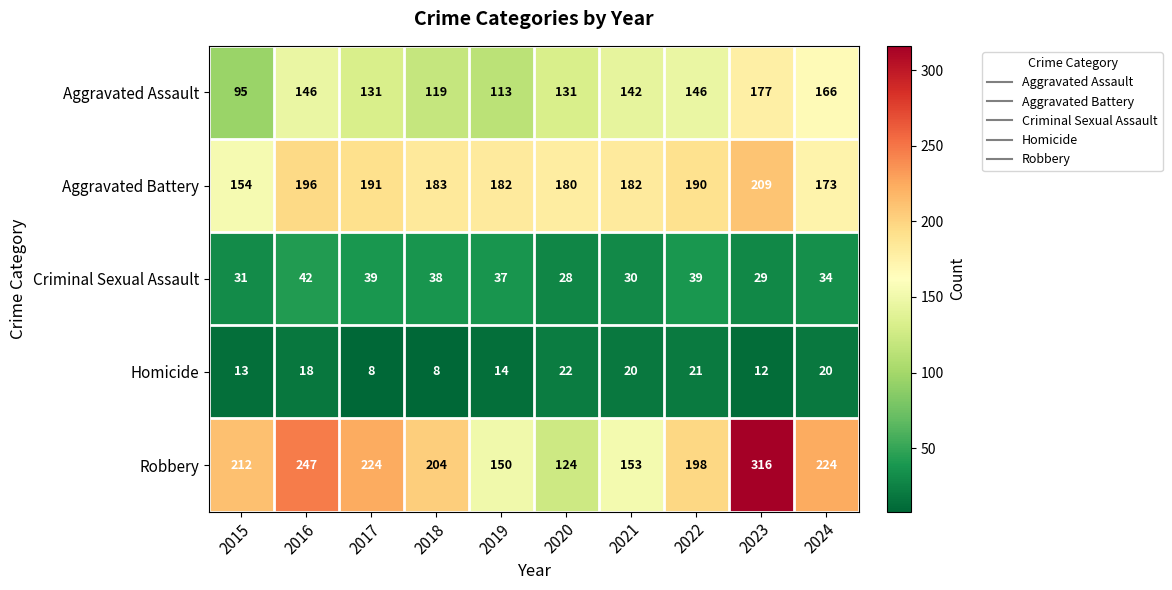

The value of Criminal Sexual Assault at 2015 is 31. True or false?

True